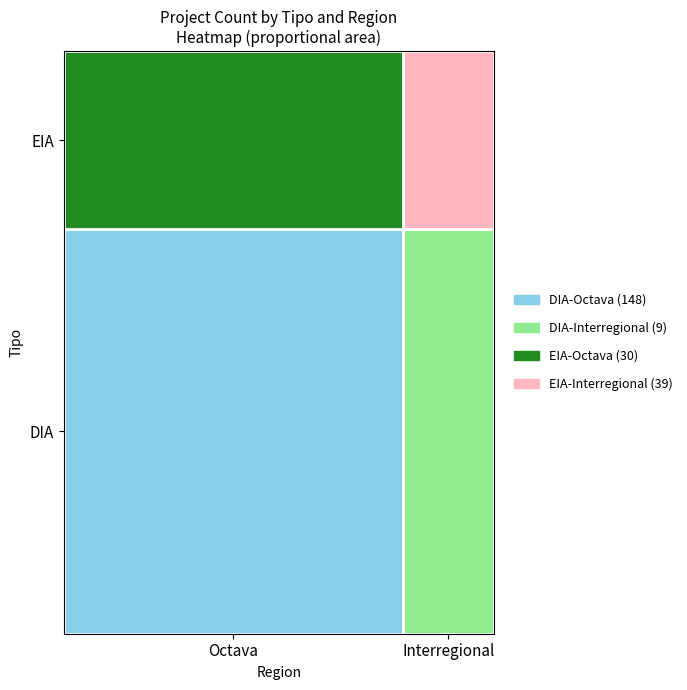

Is the value of Octava at EIA greater than the value of Interregional at DIA?

Yes